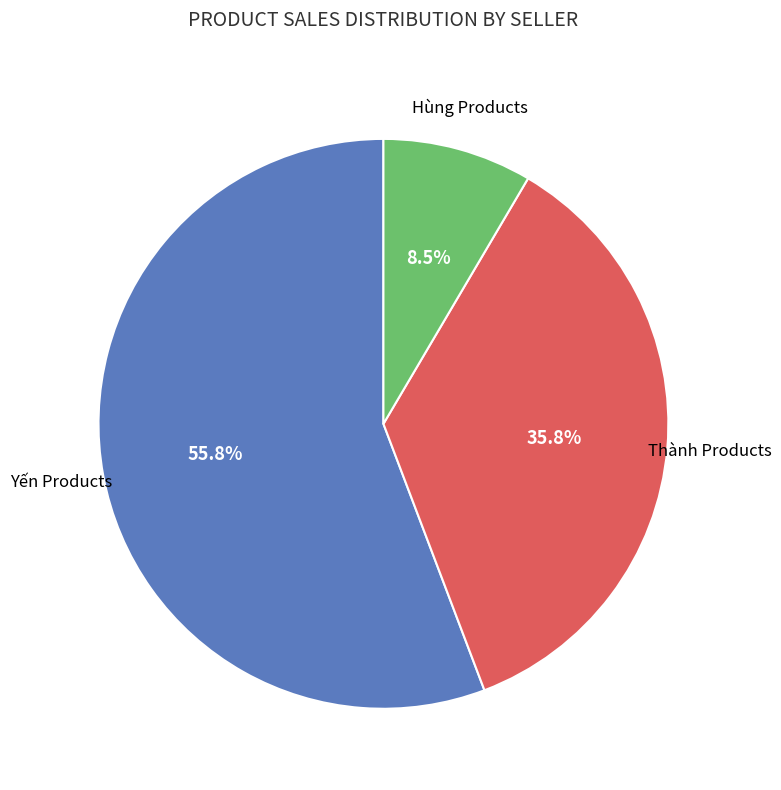

Does any single category account for the majority?

Yes